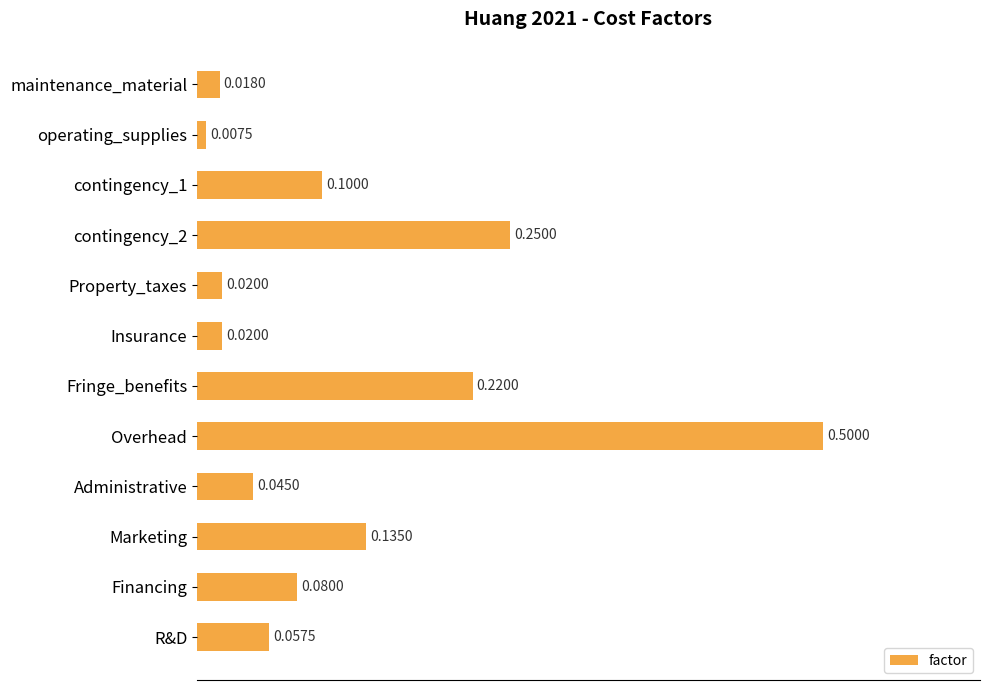

Which label corresponds to the largest value in the chart?

Overhead